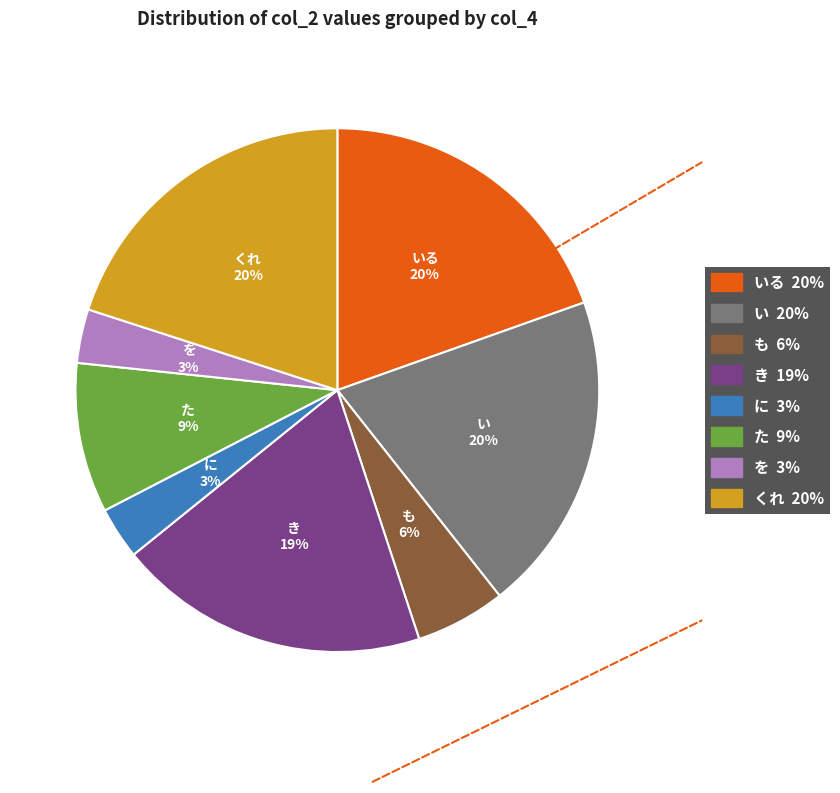

Does any single category account for the majority?

No